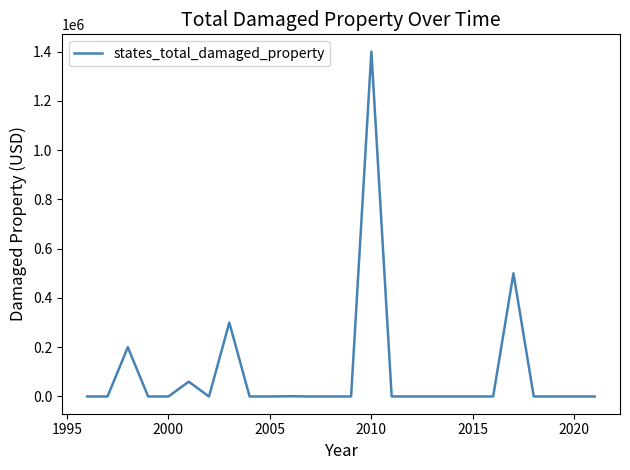

What is the difference between the maximum and minimum values?

1400500